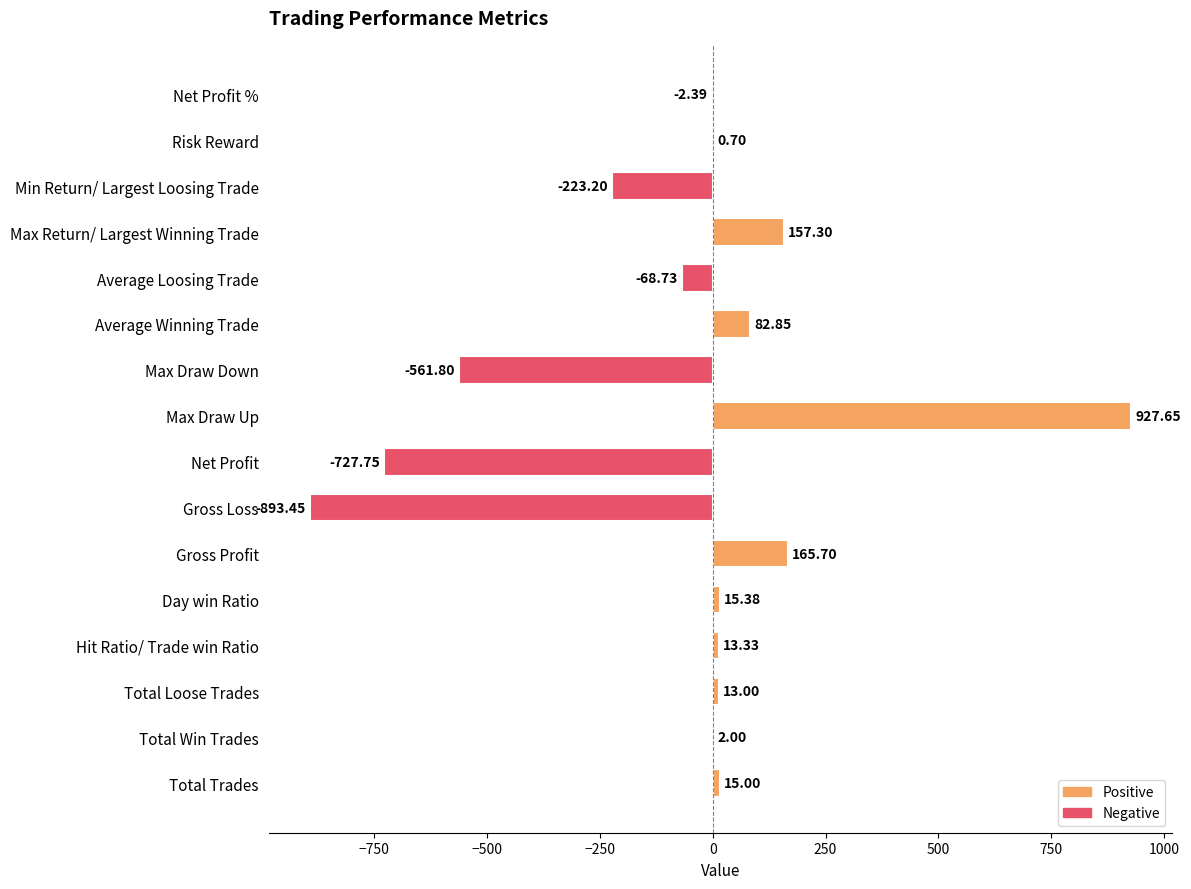

How many series are shown in this chart?

1